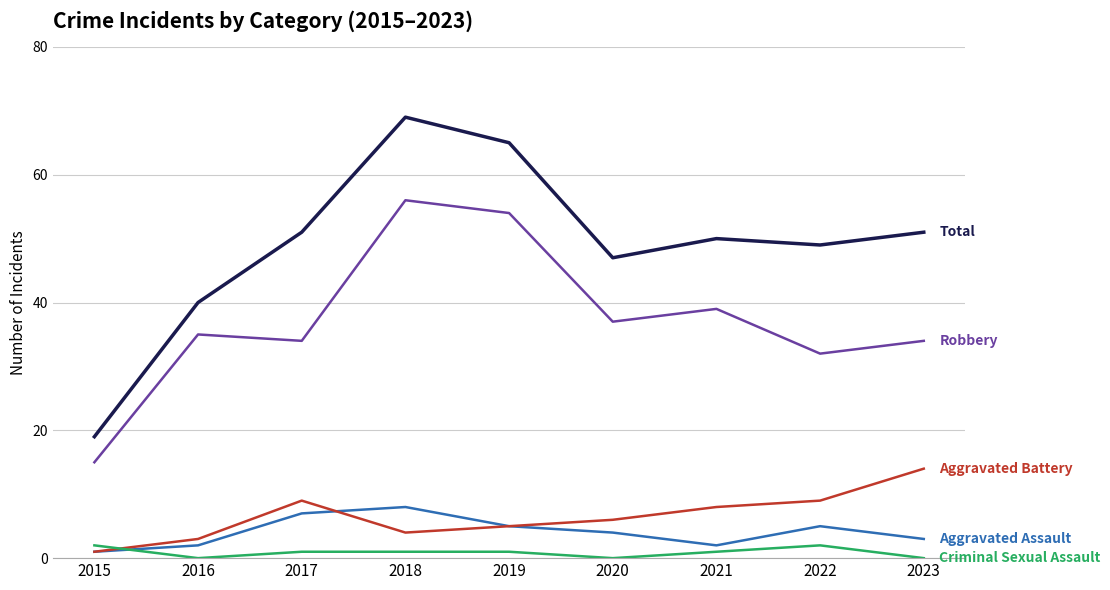

Reading right to left, what are all the values shown in this chart?

Robbery: 34	32	39	37	54	56	34	35	15
Total: 51	49	50	47	65	69	51	40	19
Aggravated Assault: 3	5	2	4	5	8	7	2	1
Aggravated Battery: 14	9	8	6	5	4	9	3	1
Criminal Sexual Assault: 0	2	1	0	1	1	1	0	2